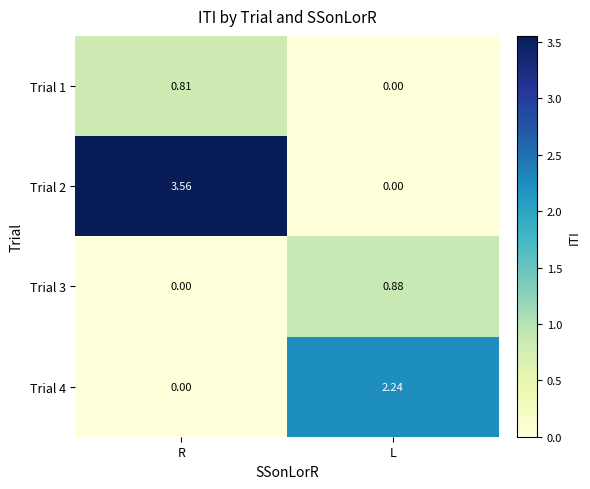

How many categories are shown in the chart?

2